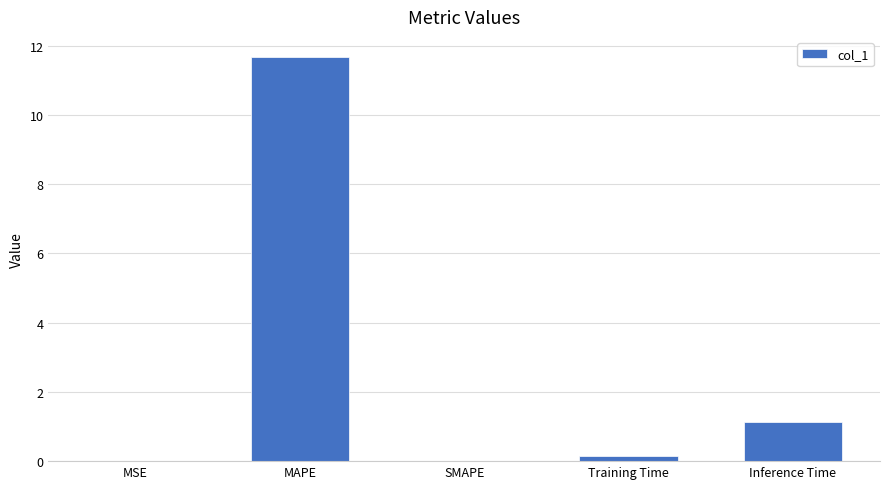

The chart shows a value of 0.0 at SMAPE. True or false?

True